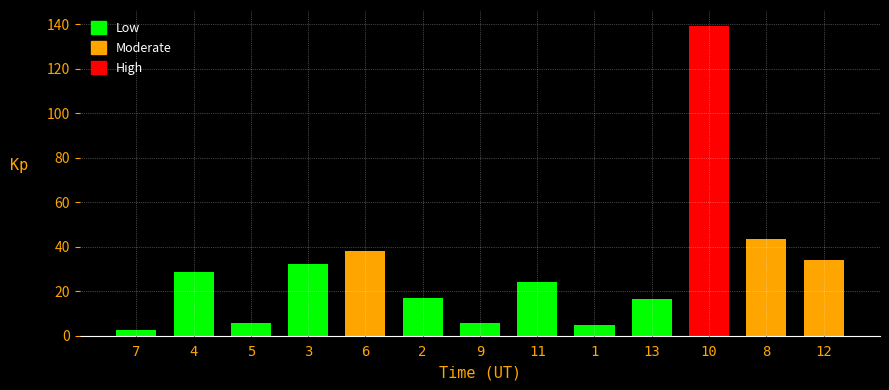

At which category does the chart reach its minimum across all series?

7